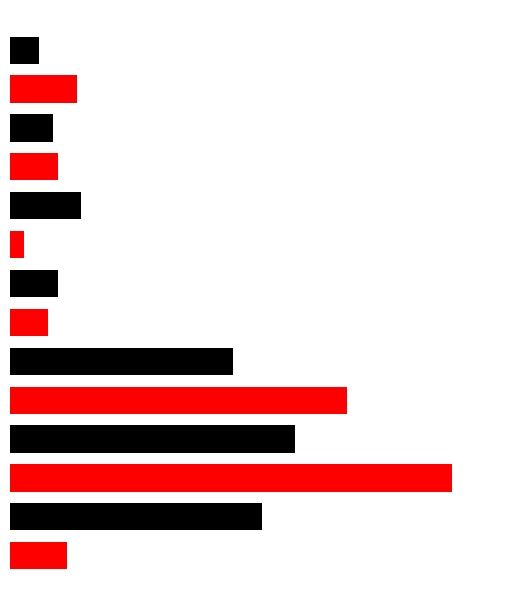

How many bars are there in total?

14